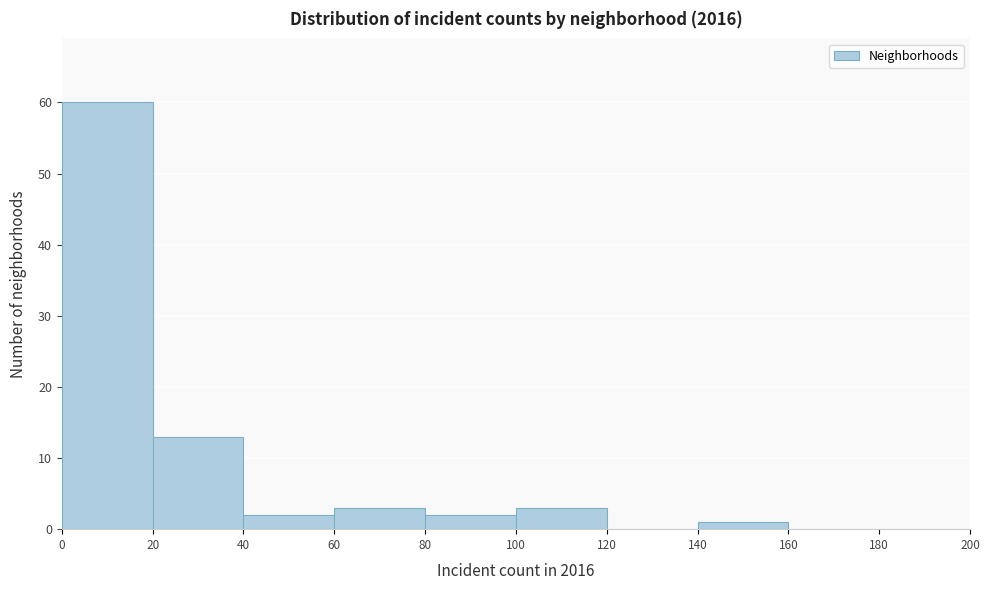

Reading left to right, list every bar in this chart as the range it spans on the x-axis followed by its height. The values are not printed on the chart, so give them approximately, as read against the axis.

0 to 20: 60
20 to 40: 13
40 to 60: 2
60 to 80: 3
80 to 100: 2
100 to 120: 3
120 to 140: 0
140 to 160: 1
160 to 180: 0
180 to 200: 0